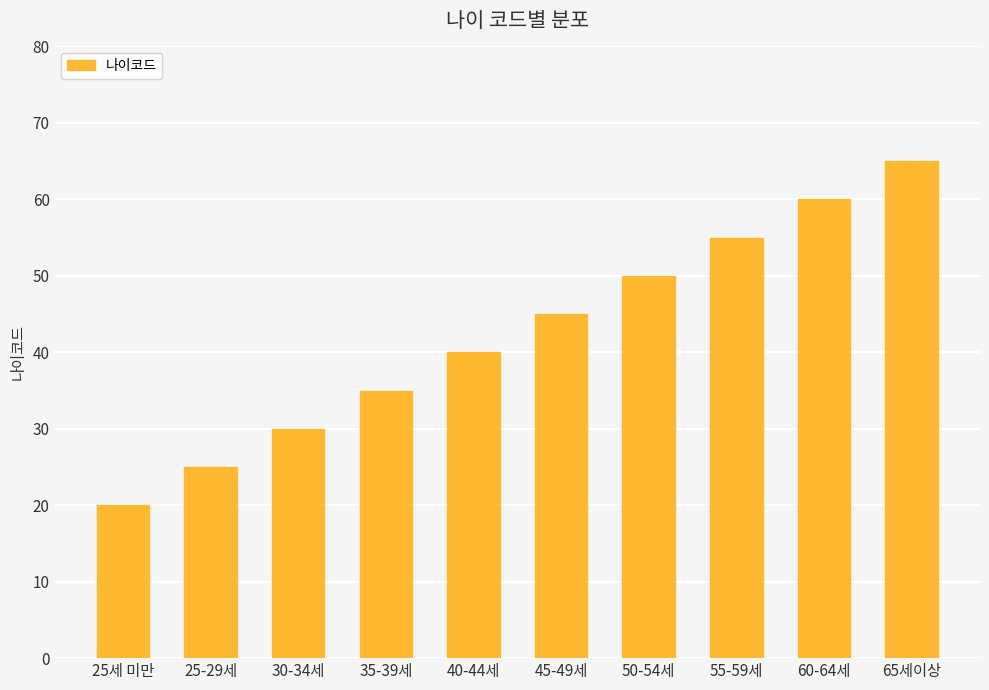

Between 30-34세 and 25-29세, which is larger?

30-34세